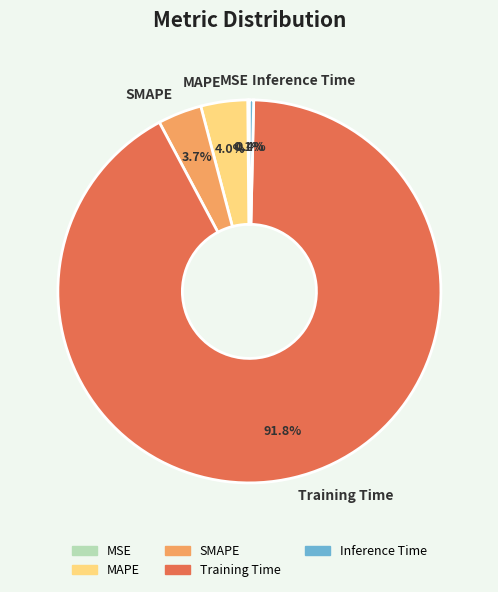

How much of the chart is everything except Training Time?

8.2%